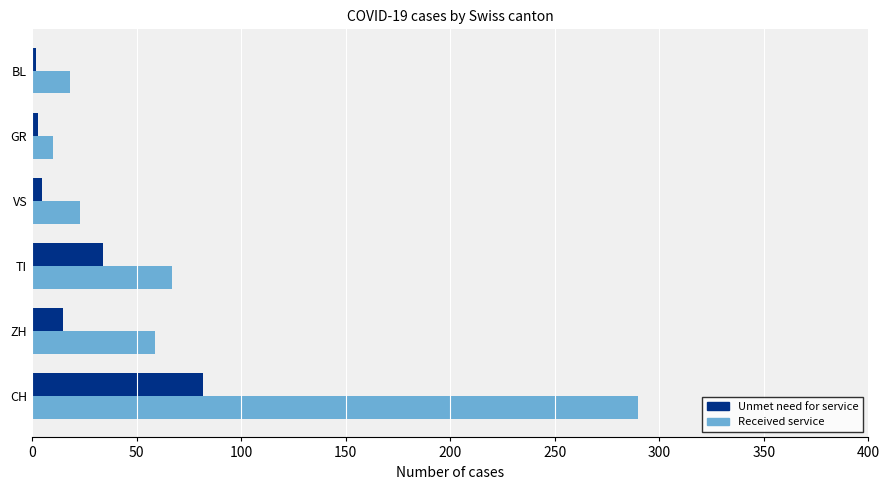

Rank the series by their average value, from lowest to highest.

Unmet need for service, Received service